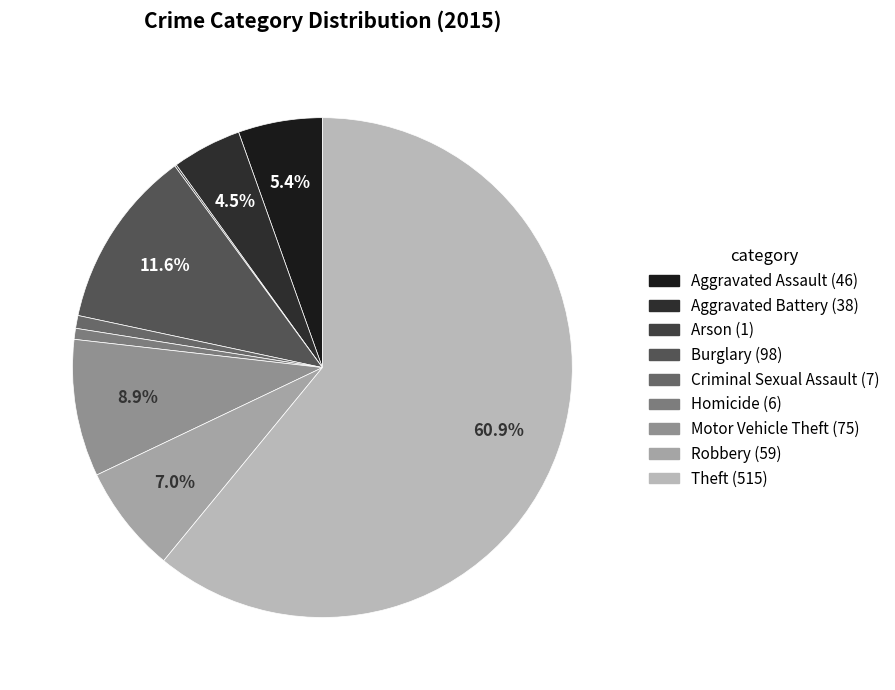

Is there a majority slice in this chart?

Yes